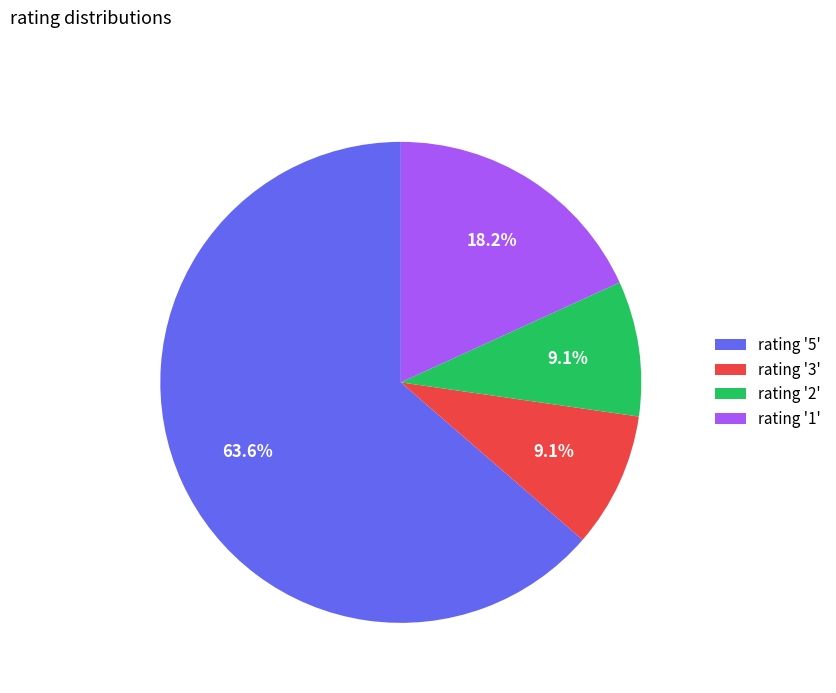

What is the ratio of the value at rating '1' to the value at rating '3'?

2.0